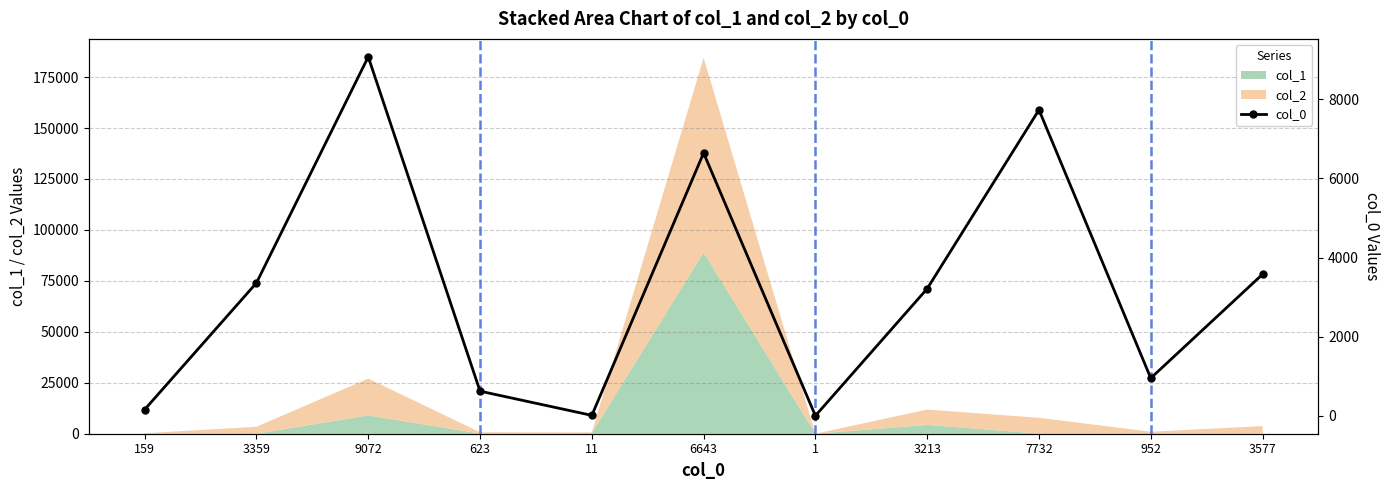

What is the change in value from 3359 to 3213?

-146